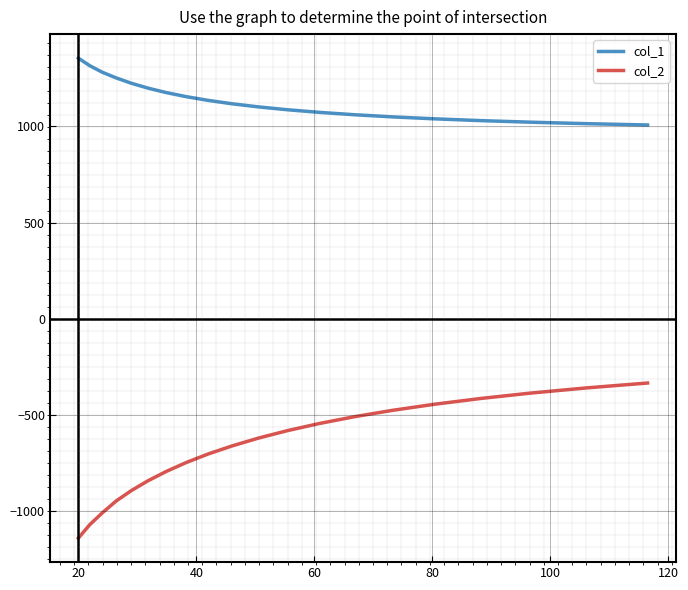

Which series has the widest spread of values?

col_2